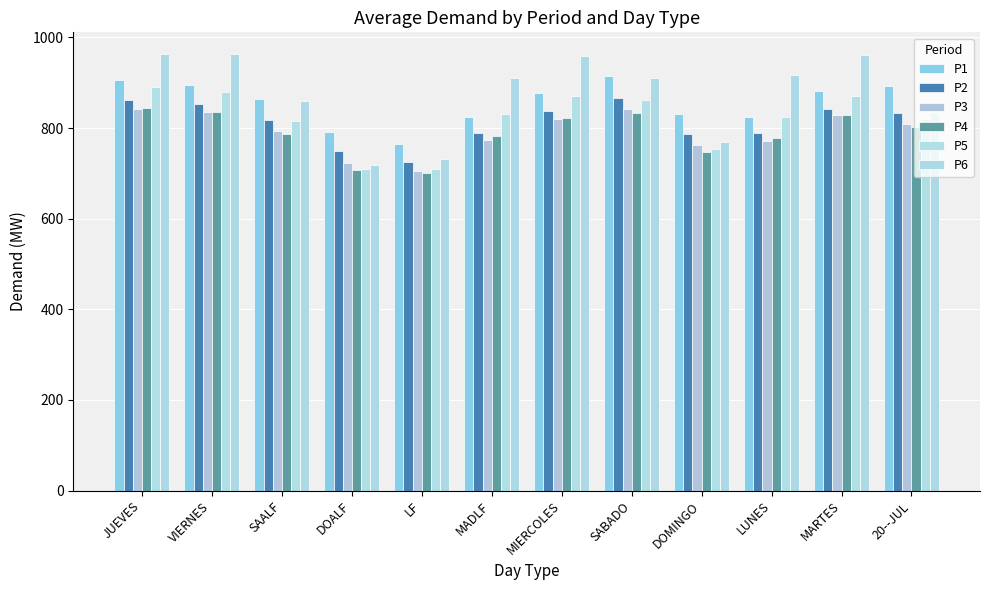

Reading left to right, list all the values displayed in this chart.

P1: 906.2	894.4	865.1	790.9	764.9	824.7	877.2	914.7	831.3	825.2	881.9	892.0
P2: 862.9	852.6	816.6	748.4	726.0	788.0	836.6	866.4	787.1	788.5	841.9	832.6
P3: 841.4	834.4	792.4	722.1	705.3	773.6	820.5	842.0	762.6	772.2	828.9	809.8
P4: 844.2	836.4	786.4	707.6	700.5	782.3	822.0	833.8	748.2	777.3	828.1	803.3
P5: 890.1	880.6	815.7	710.3	709.2	831.1	870.3	862.0	753.0	824.9	871.3	819.8
P6: 963.0	962.9	860.4	717.4	731.1	910.5	957.8	911.3	769.0	916.8	960.4	835.5